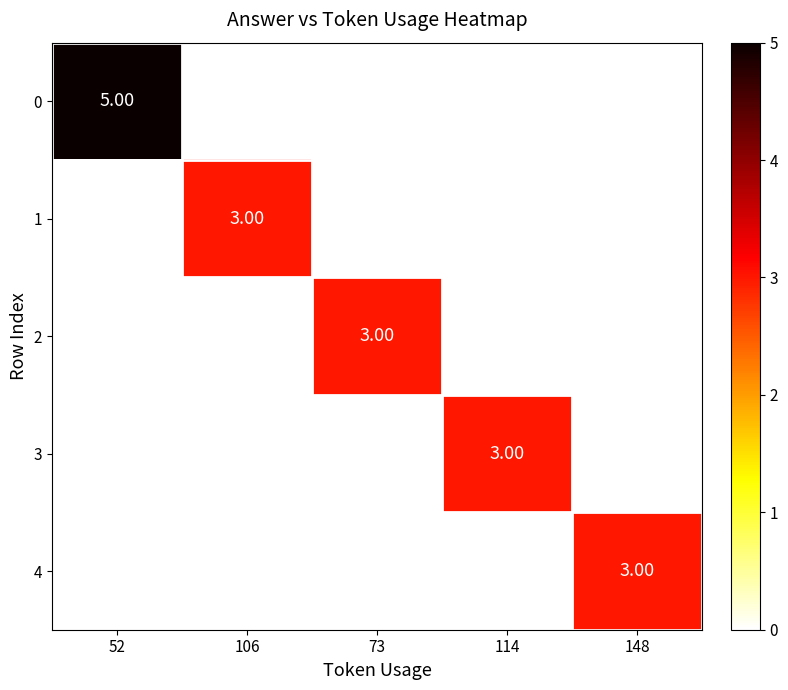

What is the sum of all 2 values?

3